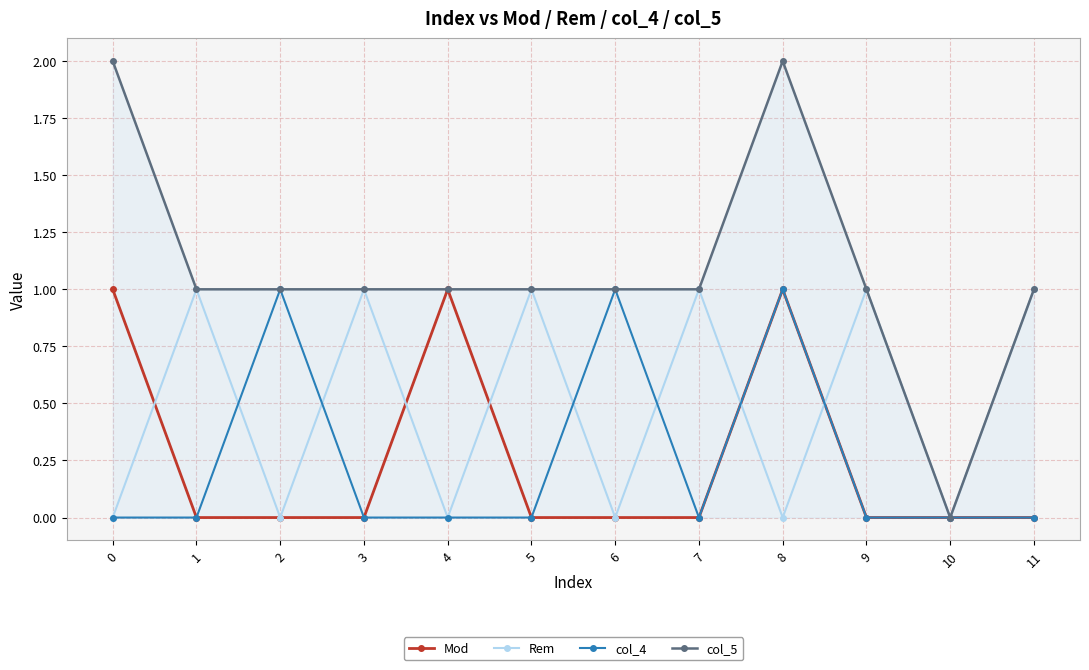

How many times do col_4 and Rem cross each other?

6